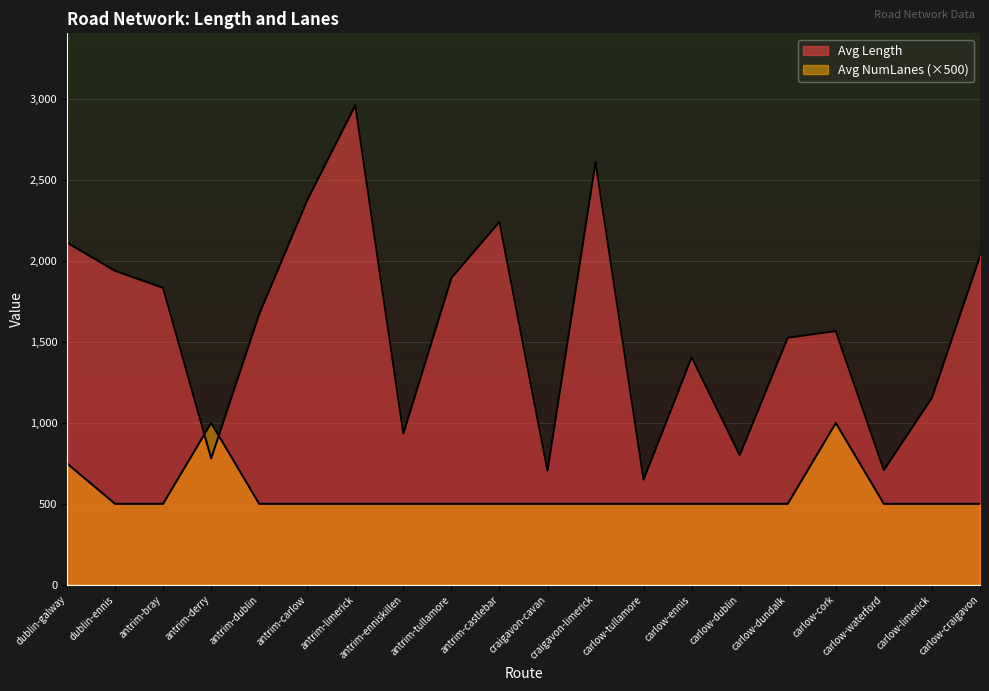

Between which two adjacent categories do Avg NumLanes and Avg Length first intersect?

antrim-bray and antrim-derry